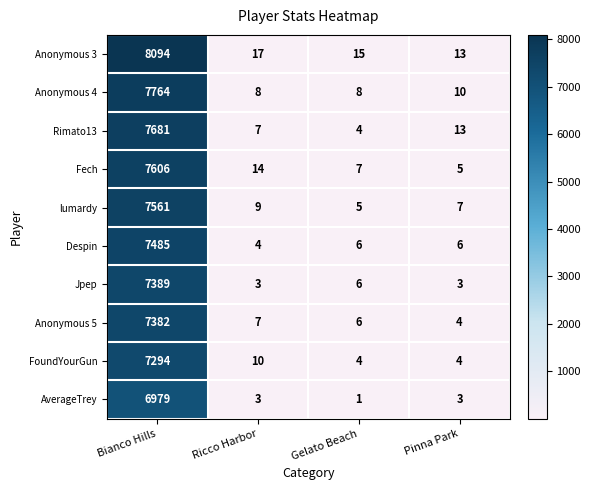

What is the average value of the FoundYourGun series?

1828